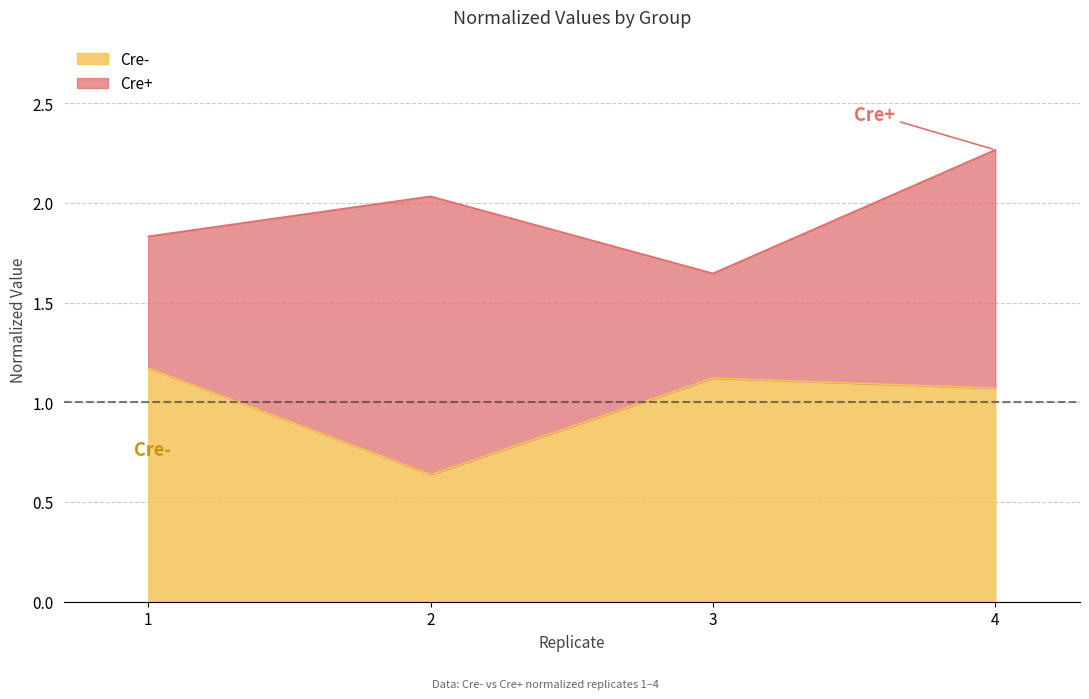

Which has a higher value, 3 or 4?

3